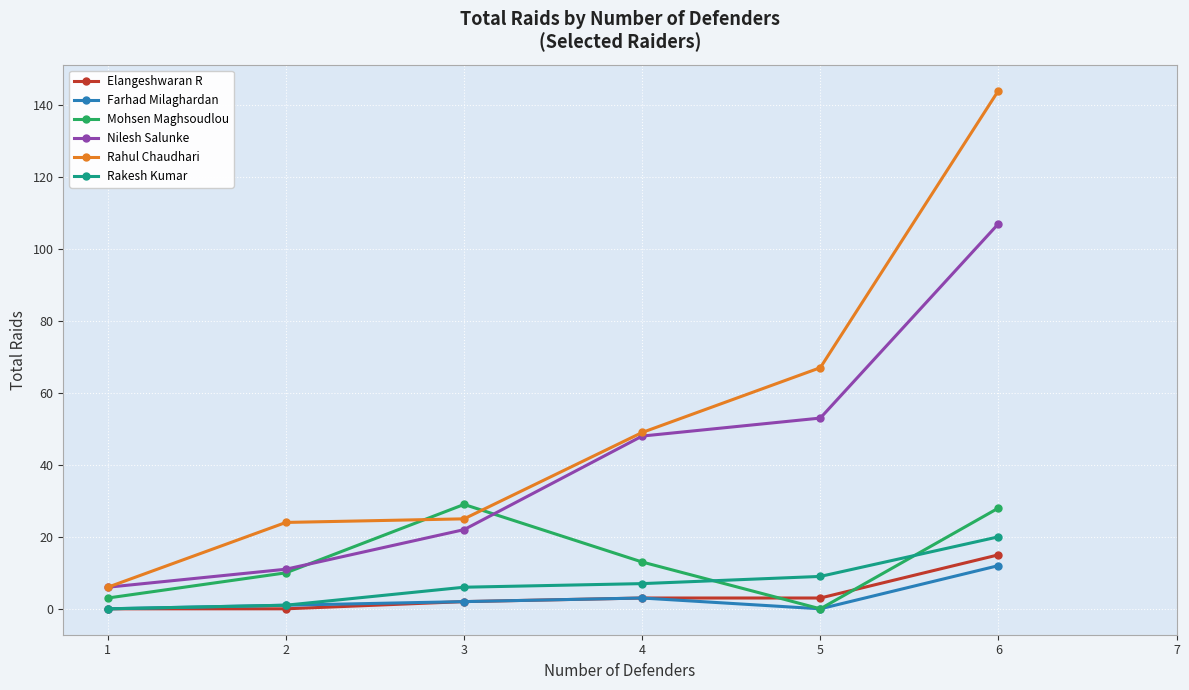

Where is Nilesh Salunke nearest to the value 56?

5